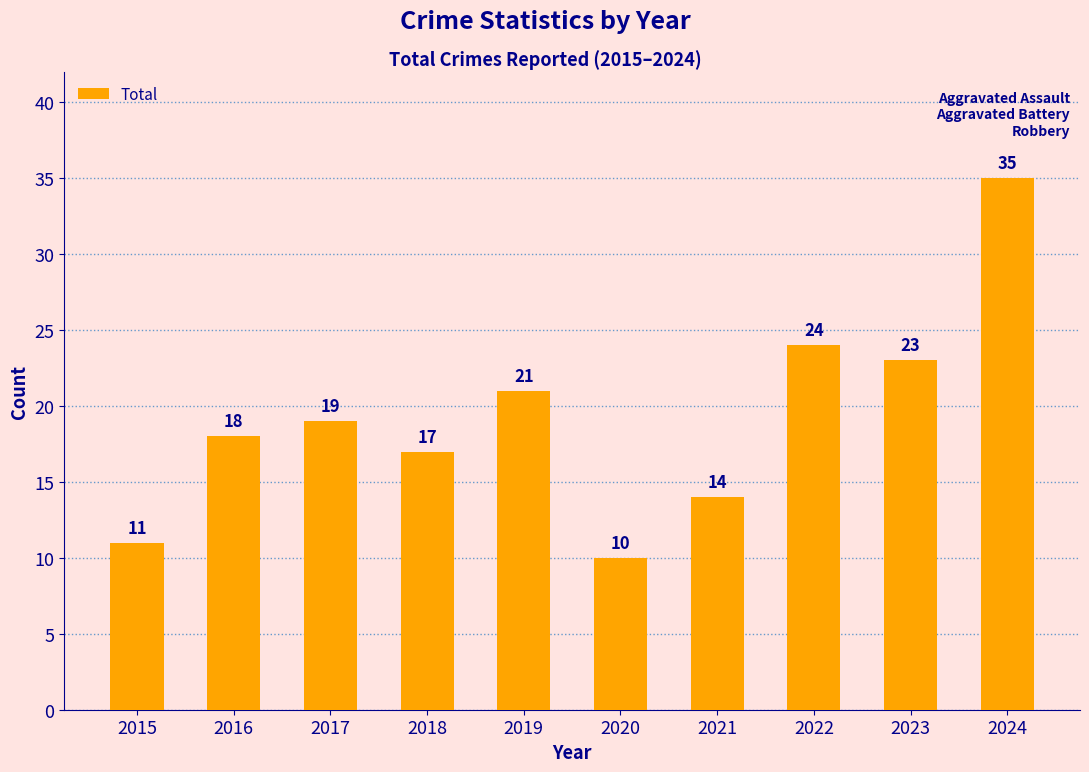

Which label corresponds to the smallest value in the chart?

2020